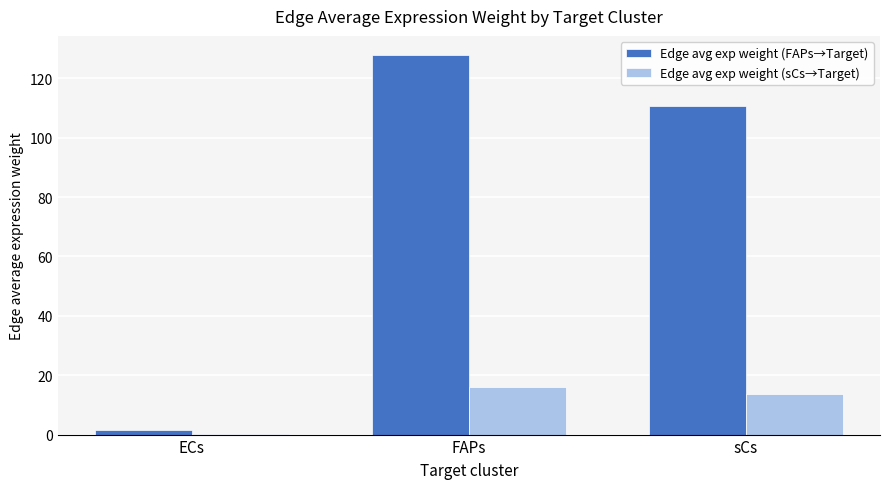

What is the total value across all series at FAPs?

143.8